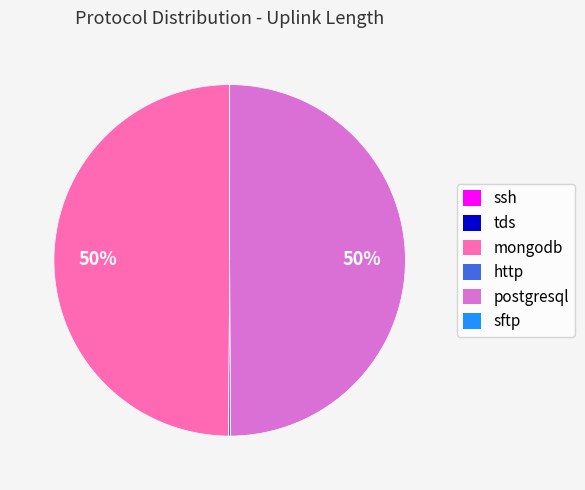

To the nearest percent, what is the difference between the largest and smallest slice percentages?

50%